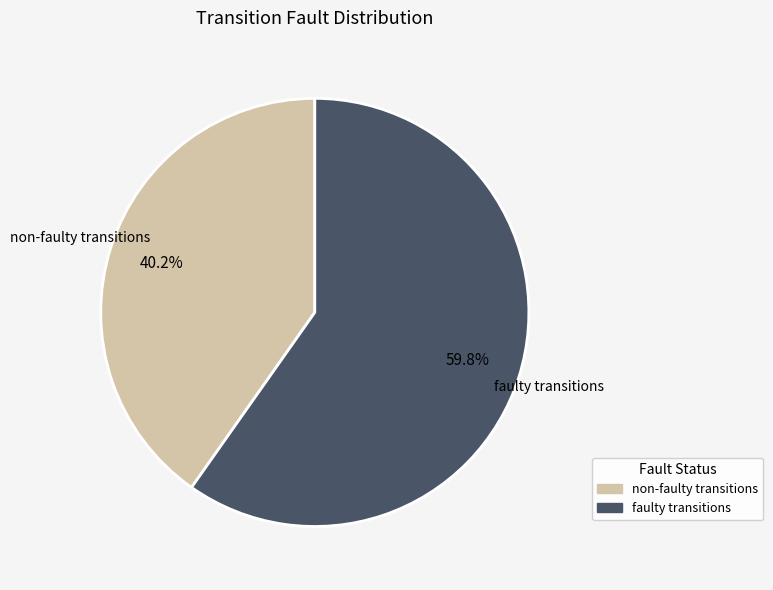

How many slices are in this pie chart?

2